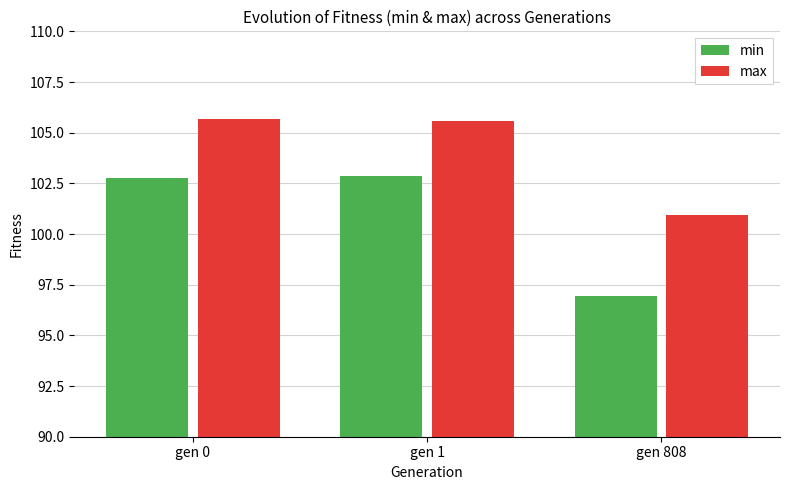

How many bars are there in total?

6